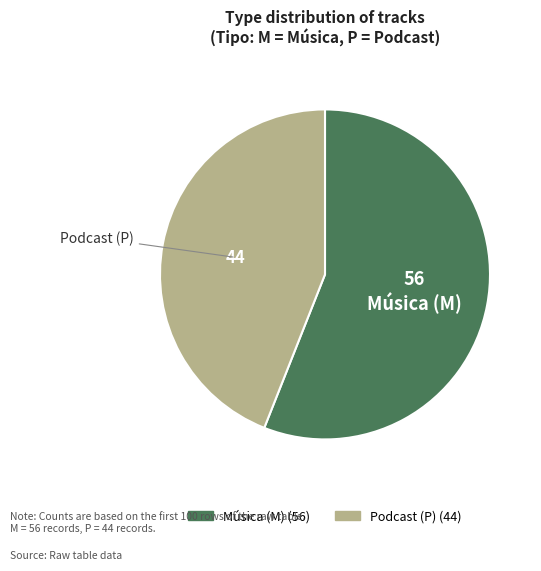

Is there a majority slice in this chart?

Yes